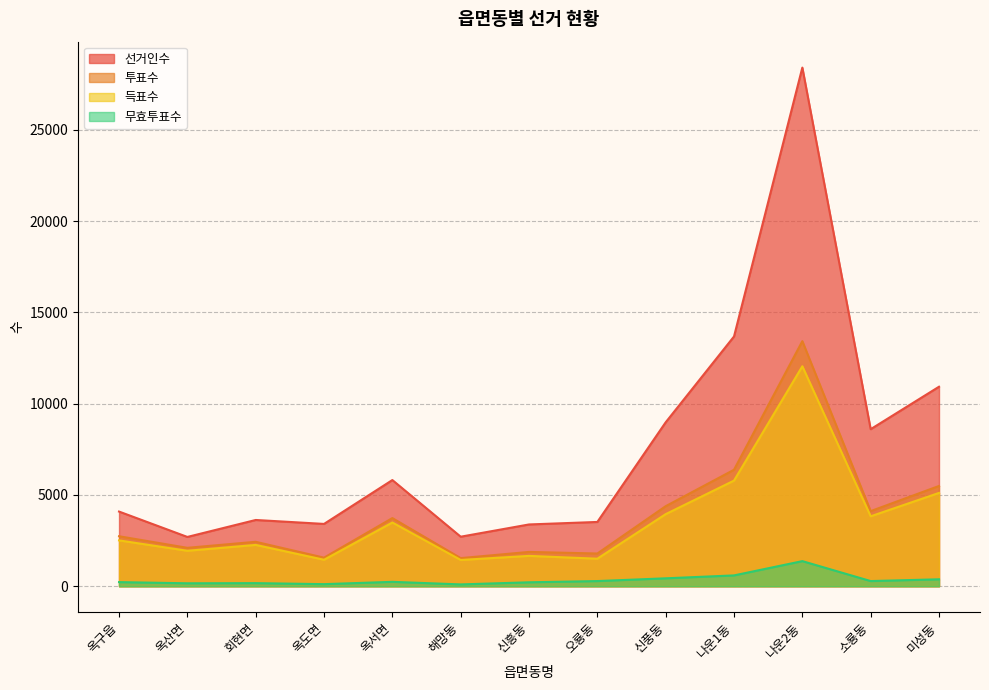

In 투표수, how many points are higher than both neighbors (excluding endpoints)?

4